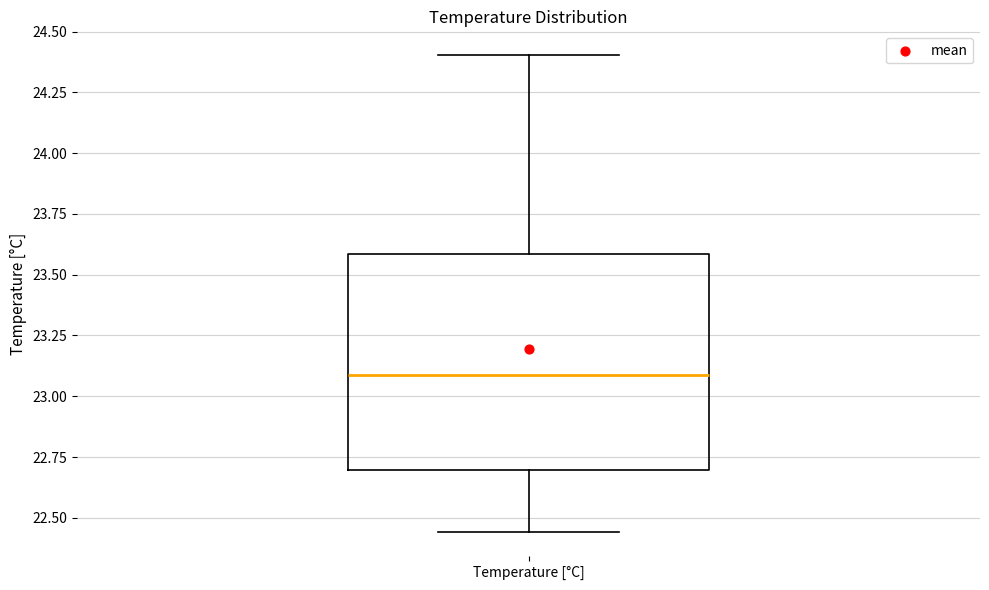

Transcribe this box plot: give where the median line is, the range the box spans, and where the two whiskers end, as read against the y-axis. The values are not printed on the chart, so give them approximately, as read against the axis.

median 23.10, box 22.70 to 23.60, whiskers 22.45 to 24.40